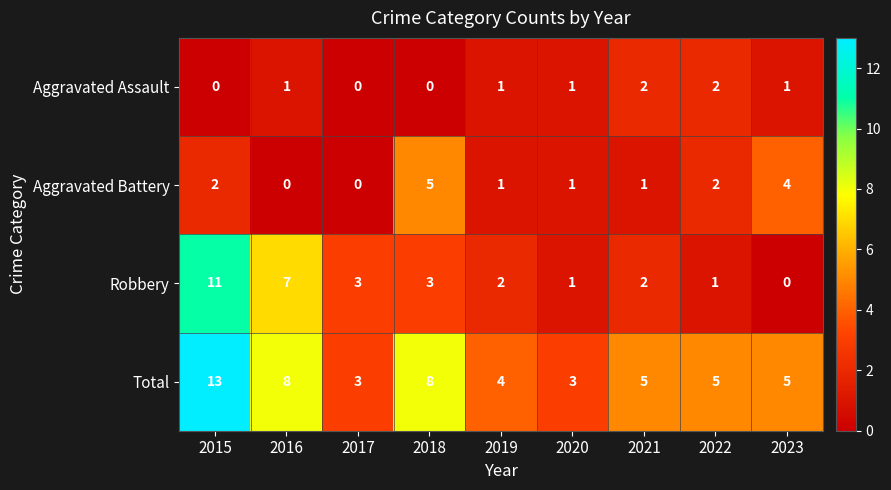

What is the difference between the maximum and minimum values in the Total series?

10